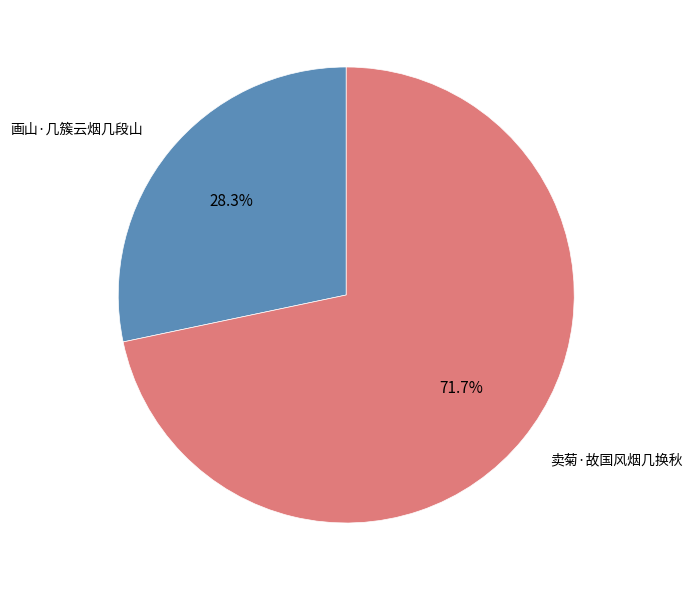

How much of the chart is everything except 画山·几簇云烟几段山?

71.7%